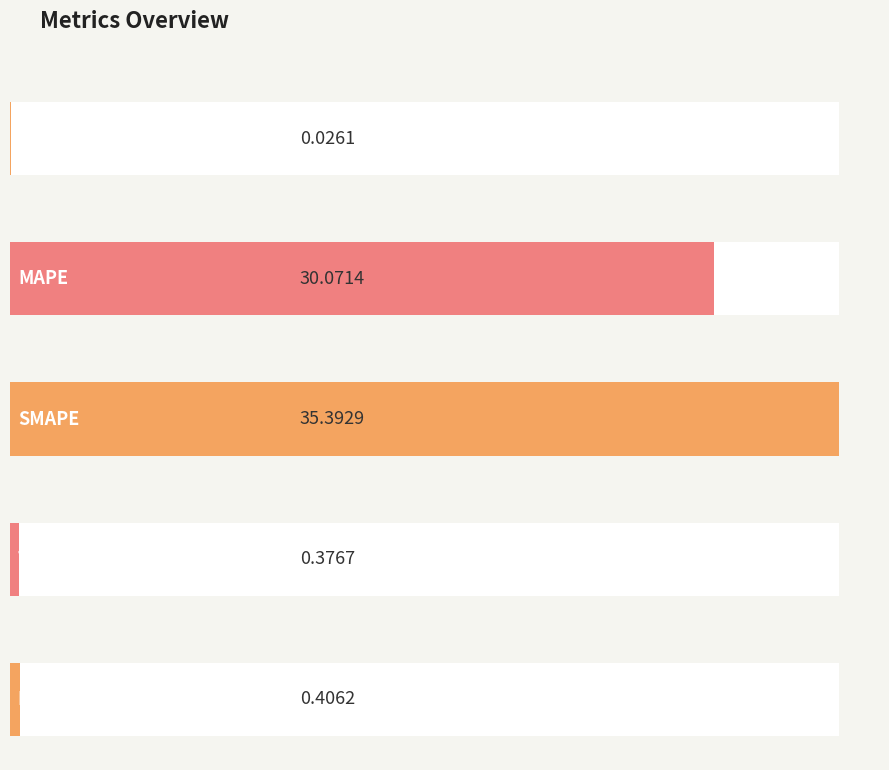

Is it true that the value at SMAPE is 59.2?

False